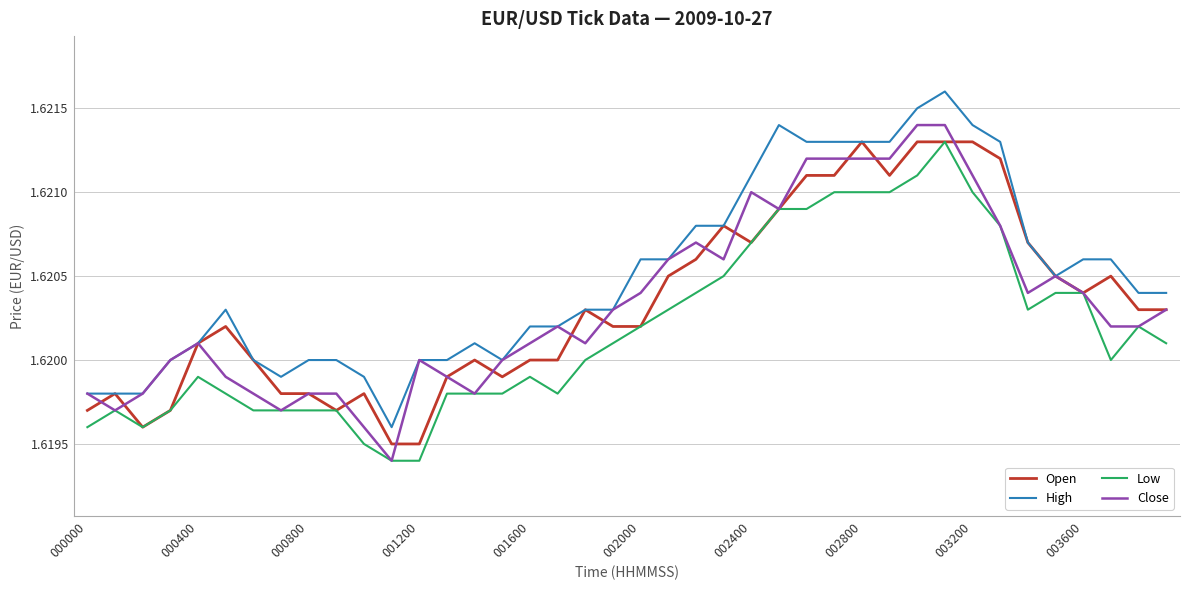

At how many categories does at least one series exceed 1?

40